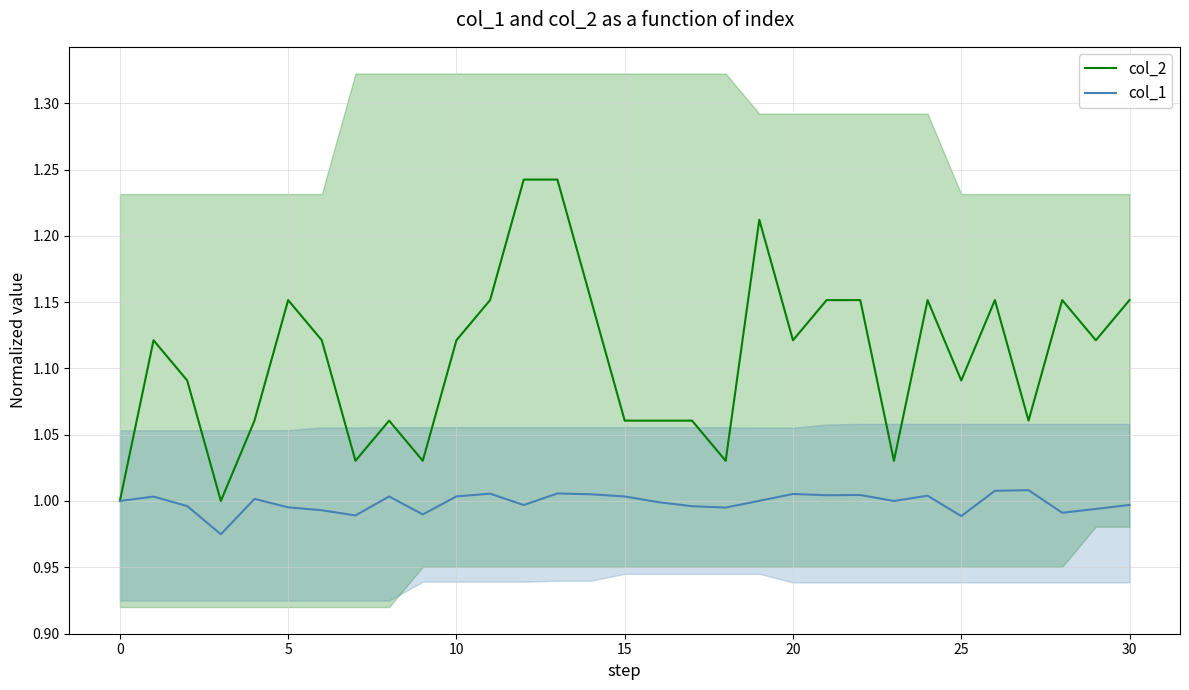

The value of col_2 at 10 is 1.9. True or false?

False